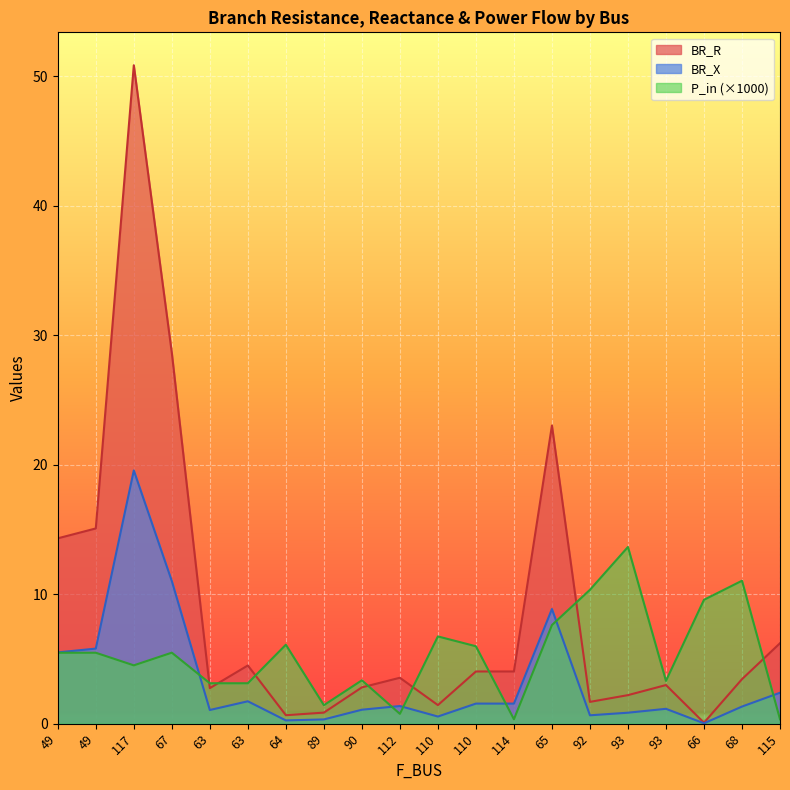

At which label does BR_R reach its peak?

117